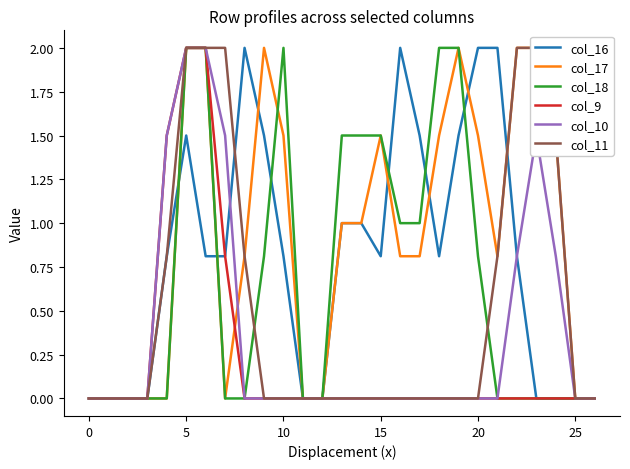

What is the maximum value for col_10?

2.0